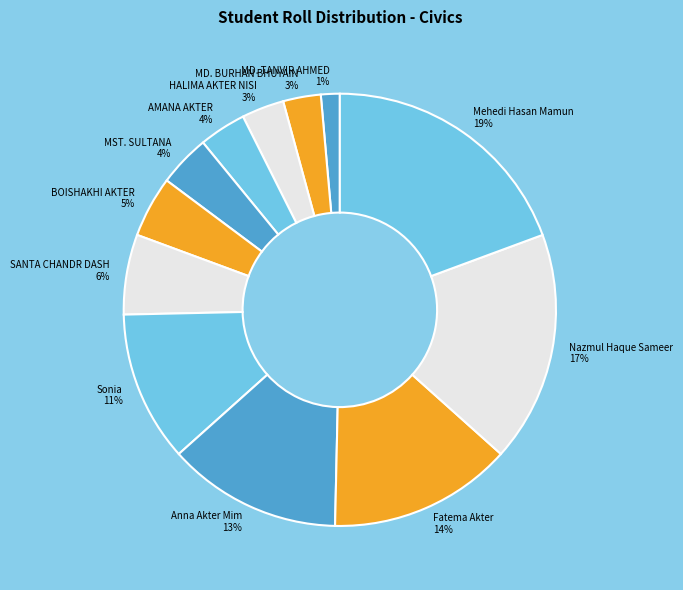

Combined, do AMANA AKTER and MST. SULTANA account for over 50%?

No